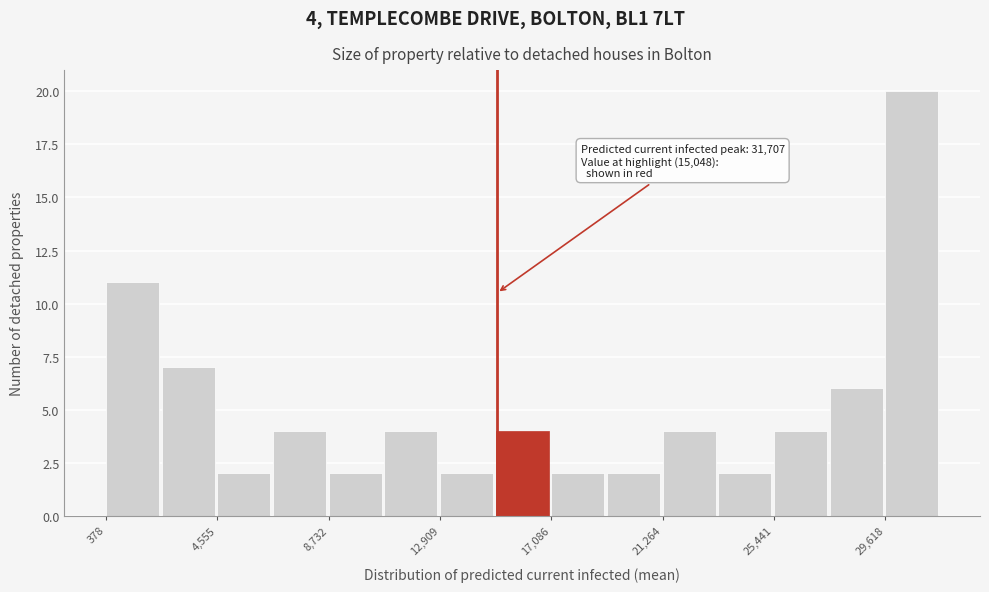

Over which range of the x-axis is the bar tallest?

29500 to 31500